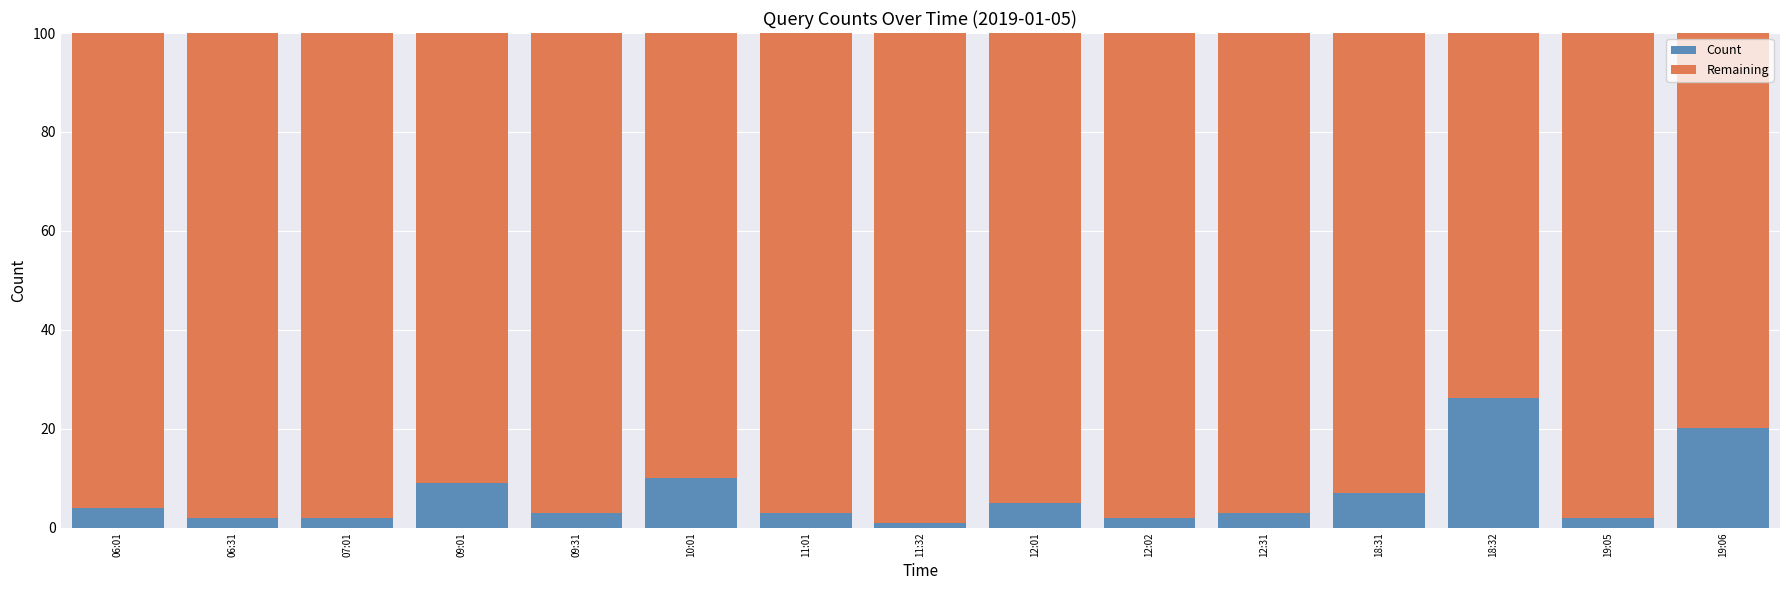

How many series are shown in this chart?

2